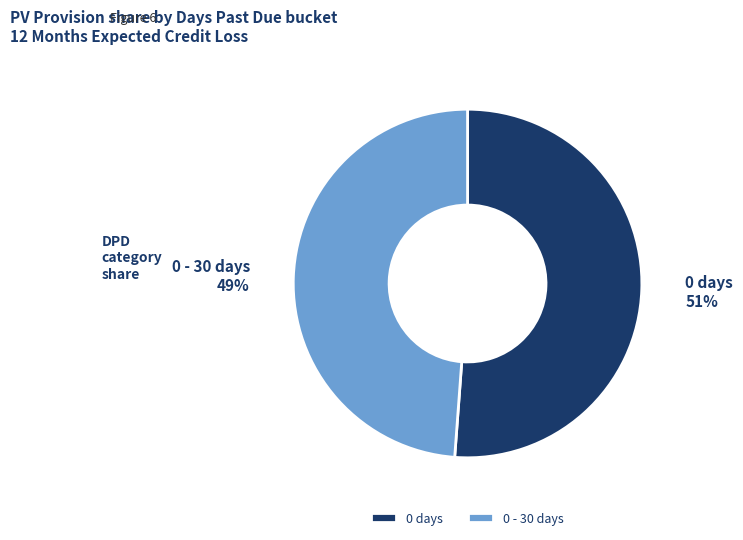

Rank the categories by value from lowest to highest.

0 - 30 days, 0 days